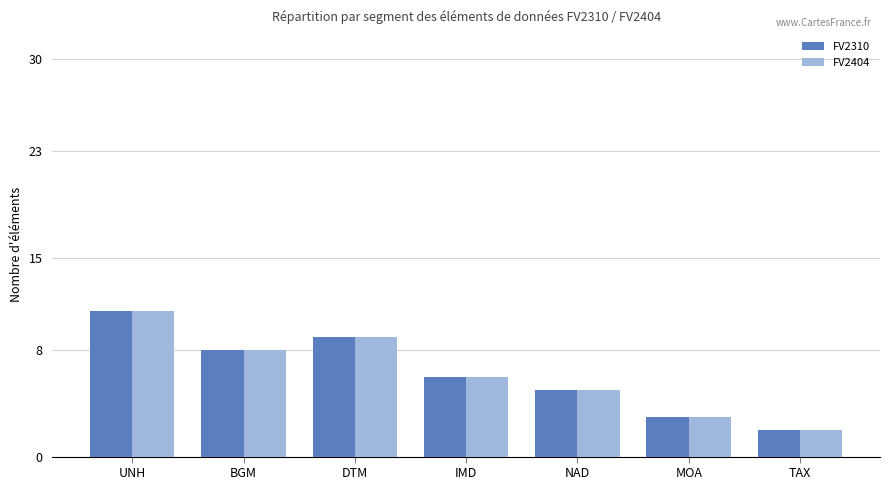

Reading right to left, transcribe all the data shown in this chart.

FV2310: 2	3	5	6	9	8	11
FV2404: 2	3	5	6	9	8	11